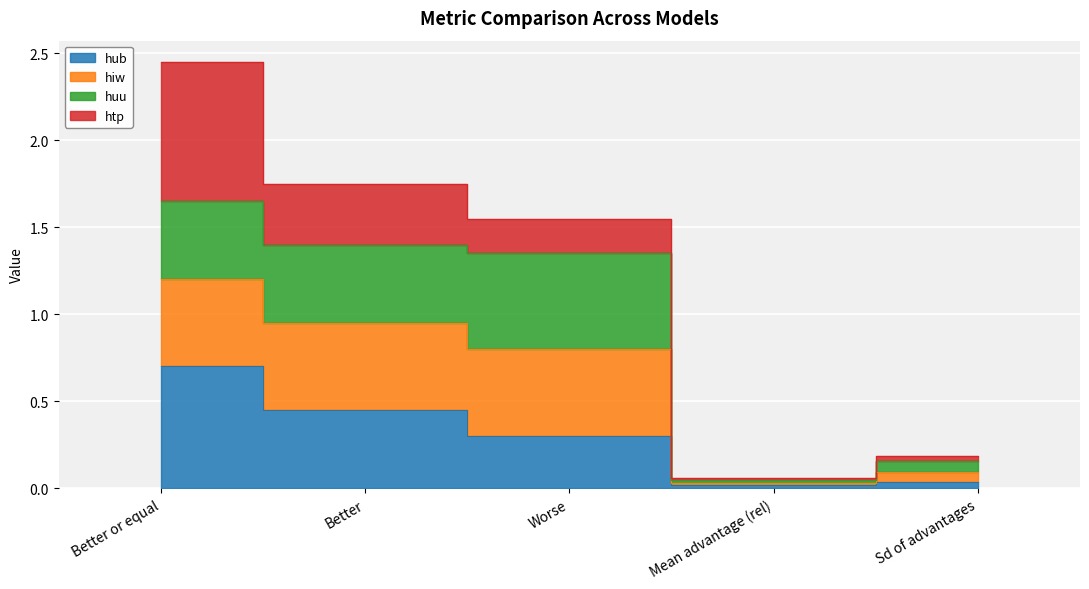

At how many categories does at least one series exceed 0?

5